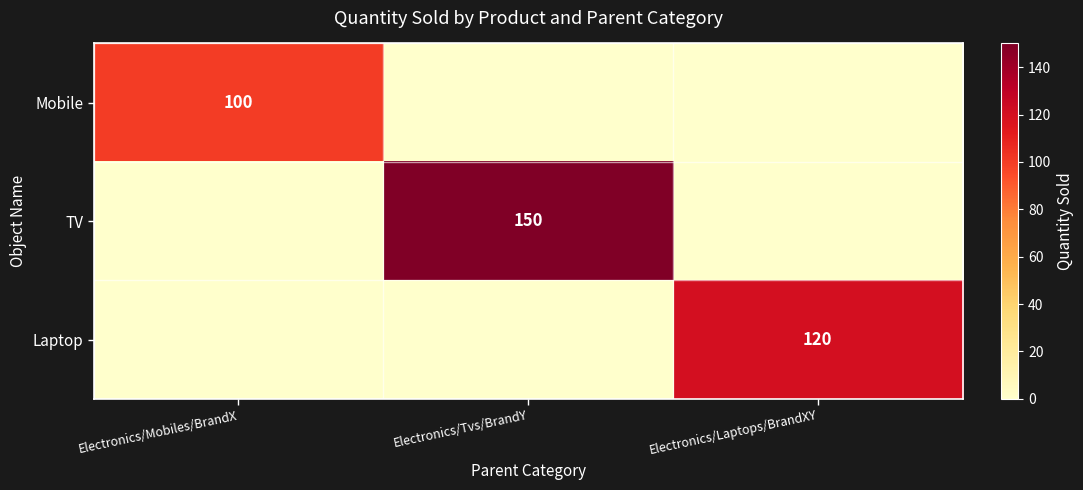

The Mobile series shows 100 at Electronics/Mobiles/BrandX. True or false?

True